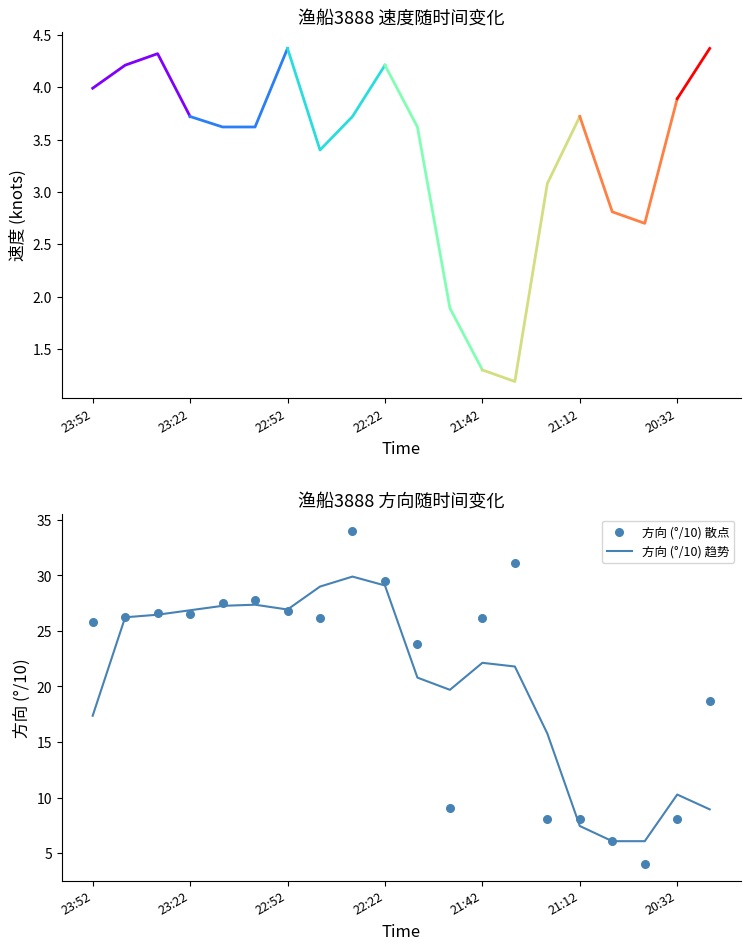

Approximately how many times larger is the value at 22:52 compared to 20:42?

6.7